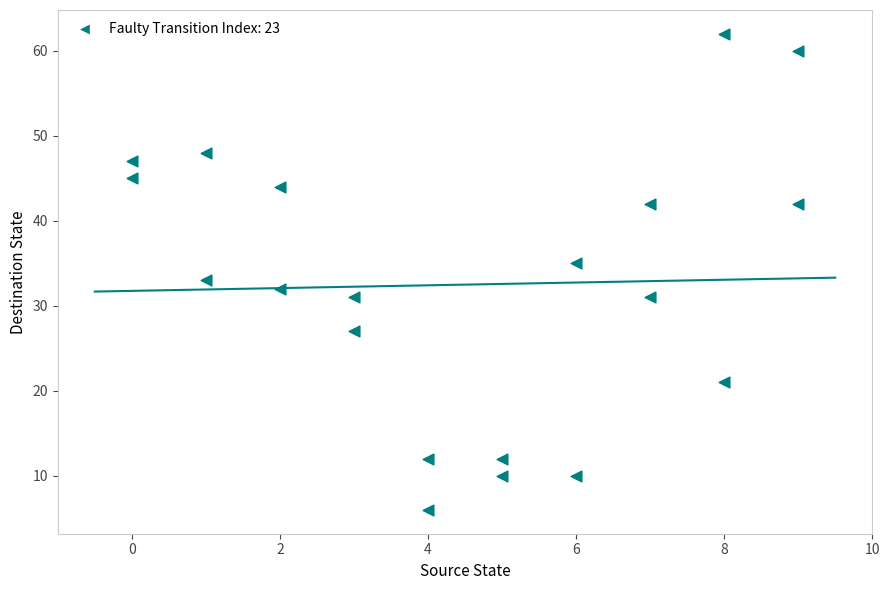

What is the range of X values (max minus min)?

9